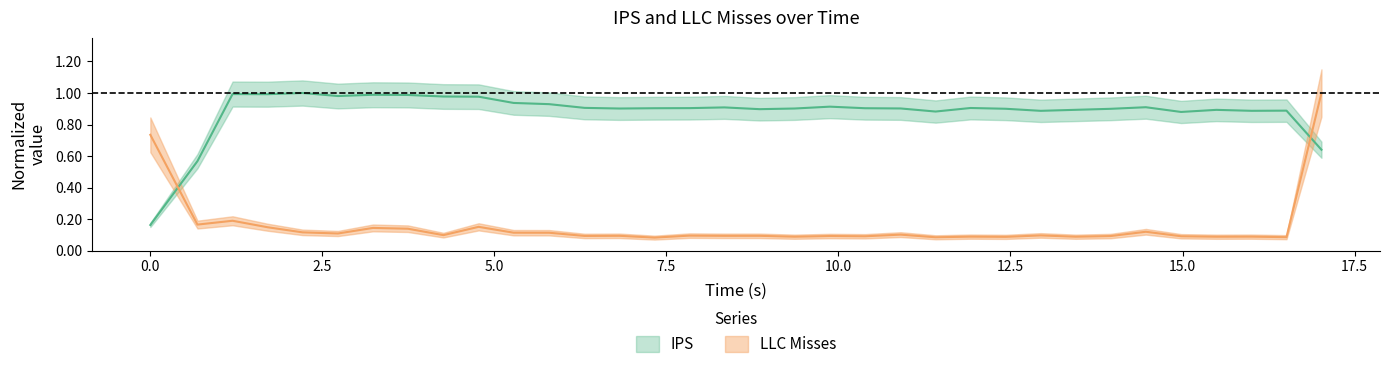

How many lines are shown in the chart?

2